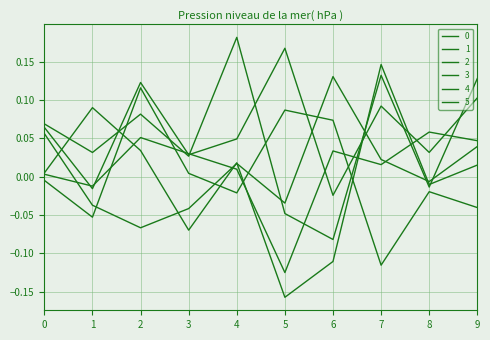

Does the chart display data point markers on the line(s)?

No